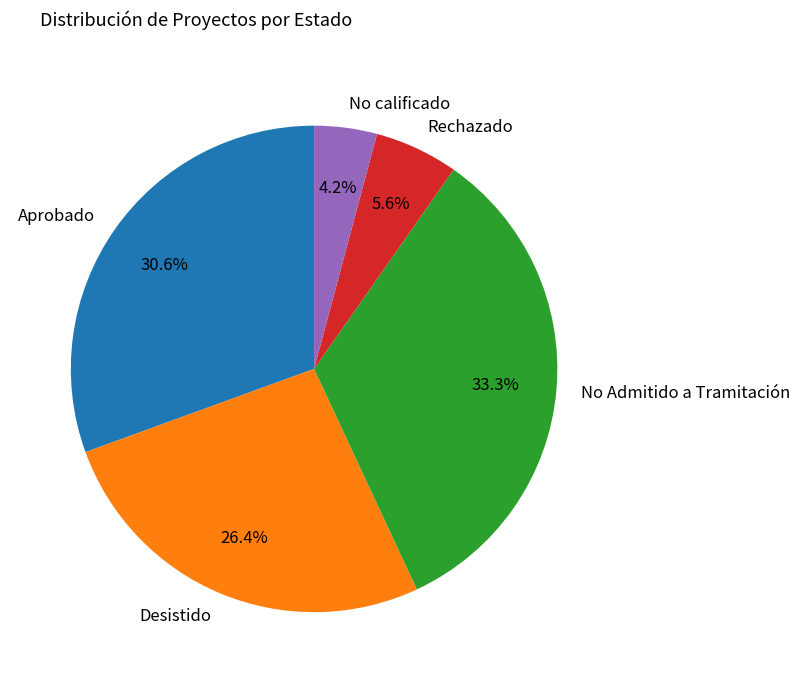

Count the number of slices in the pie.

5